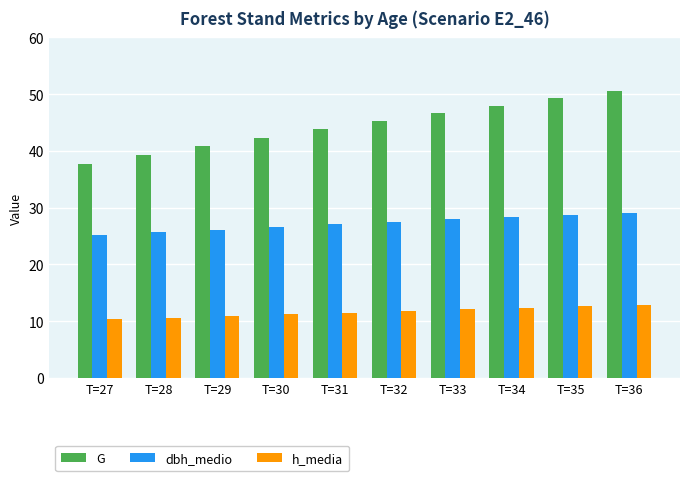

Are the bars horizontal?

No